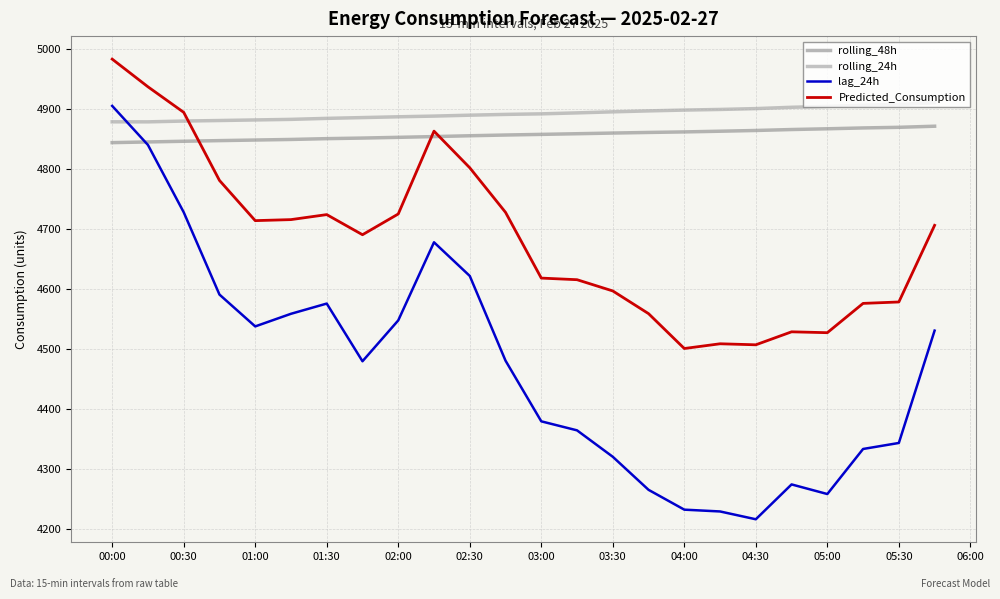

What is the greatest value displayed?

4982.9